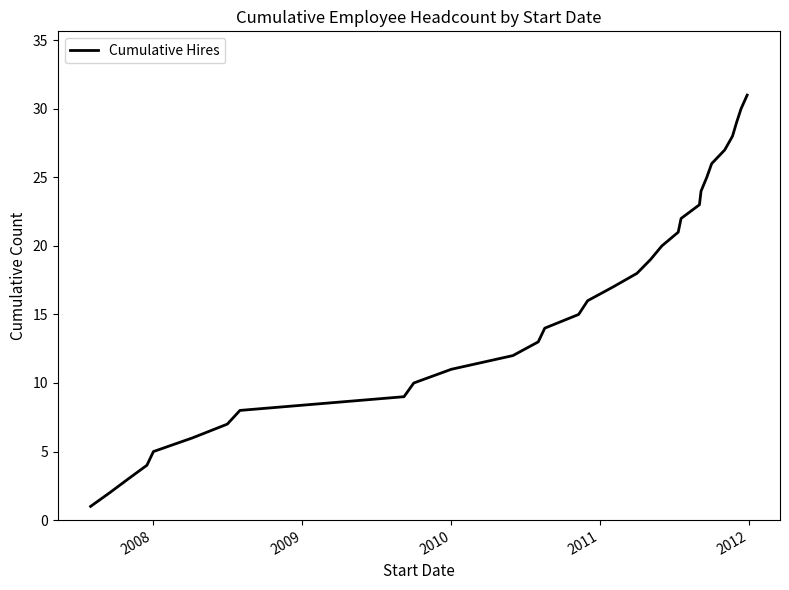

What is the difference between the maximum and minimum values?

30